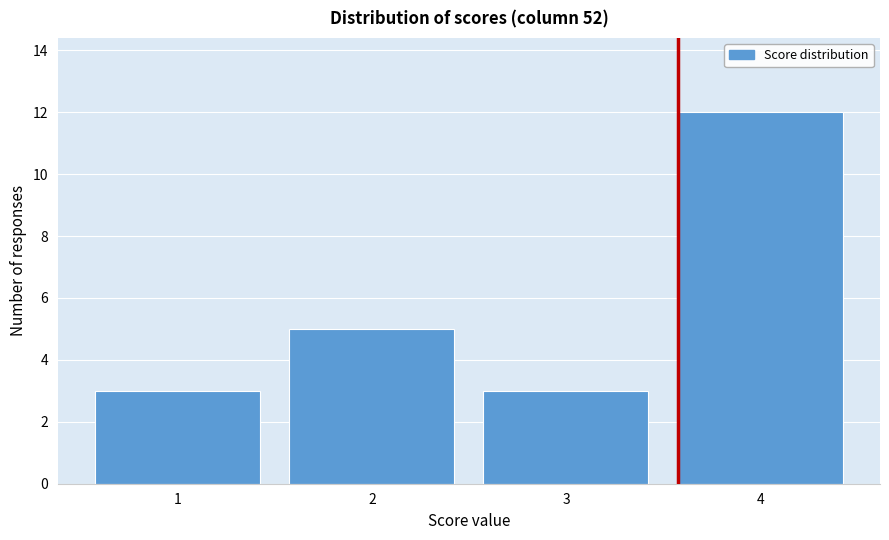

Reading left to right, extract all data points from this chart.

3	5	3	12